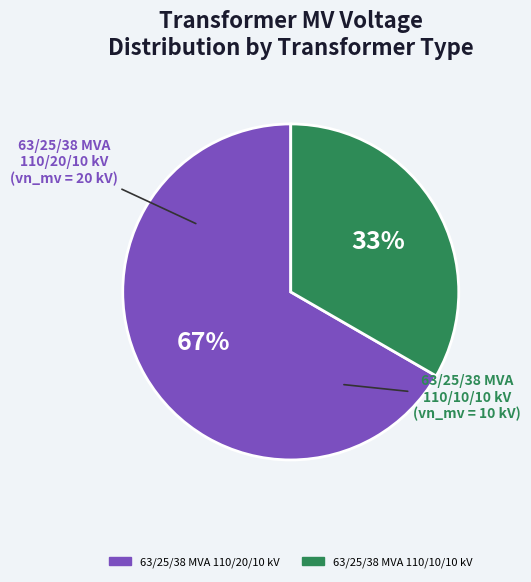

Do 63/25/38 MVA 110/20/10 kV and 63/25/38 MVA 110/10/10 kV together represent more than half of the pie?

Yes